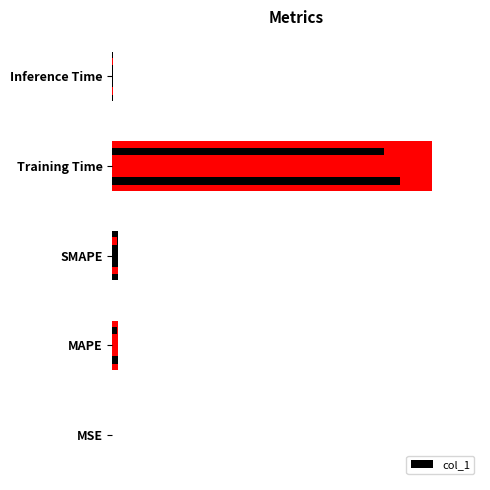

Between MSE and Inference Time, which is larger?

Inference Time